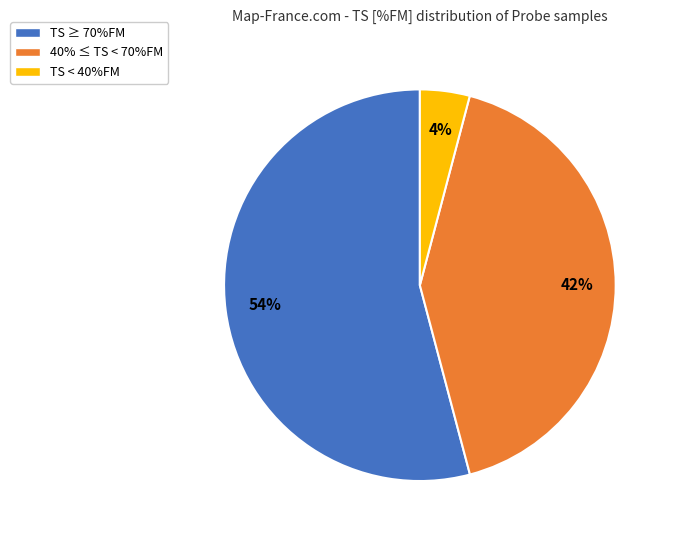

The TS ≥ 70%FM slice represents 54% of the pie. True or false?

True